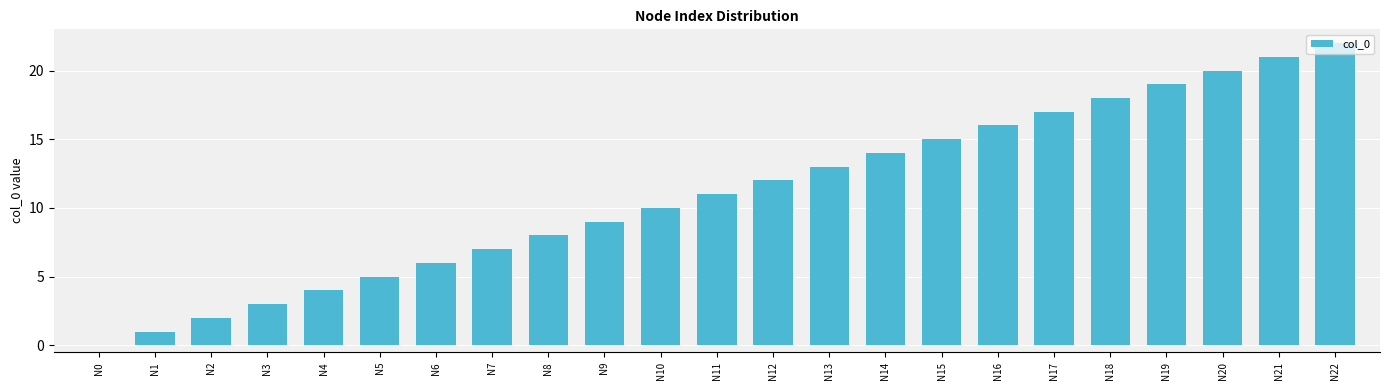

The chart shows a value of 8 at N8. True or false?

True